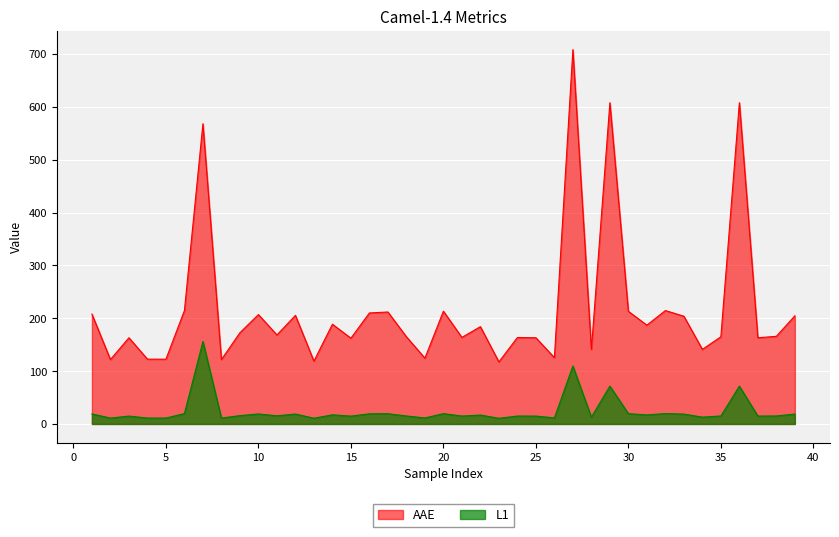

True or false: L1 and AAE intersect in this chart.

False